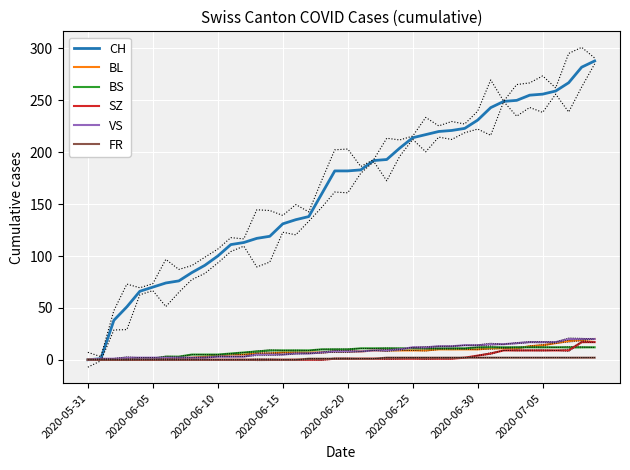

The value of VS at 9 is 2. True or false?

True